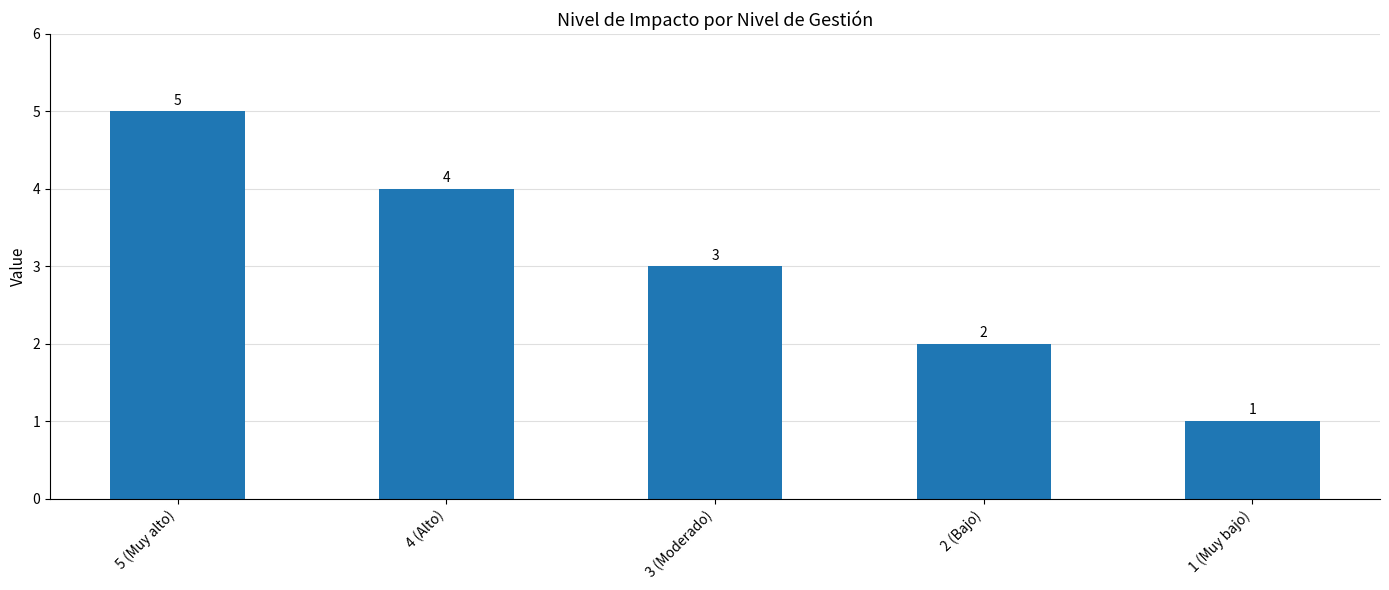

Rank the categories by value from highest to lowest.

5 (Muy alto), 4 (Alto), 3 (Moderado), 2 (Bajo), 1 (Muy bajo)